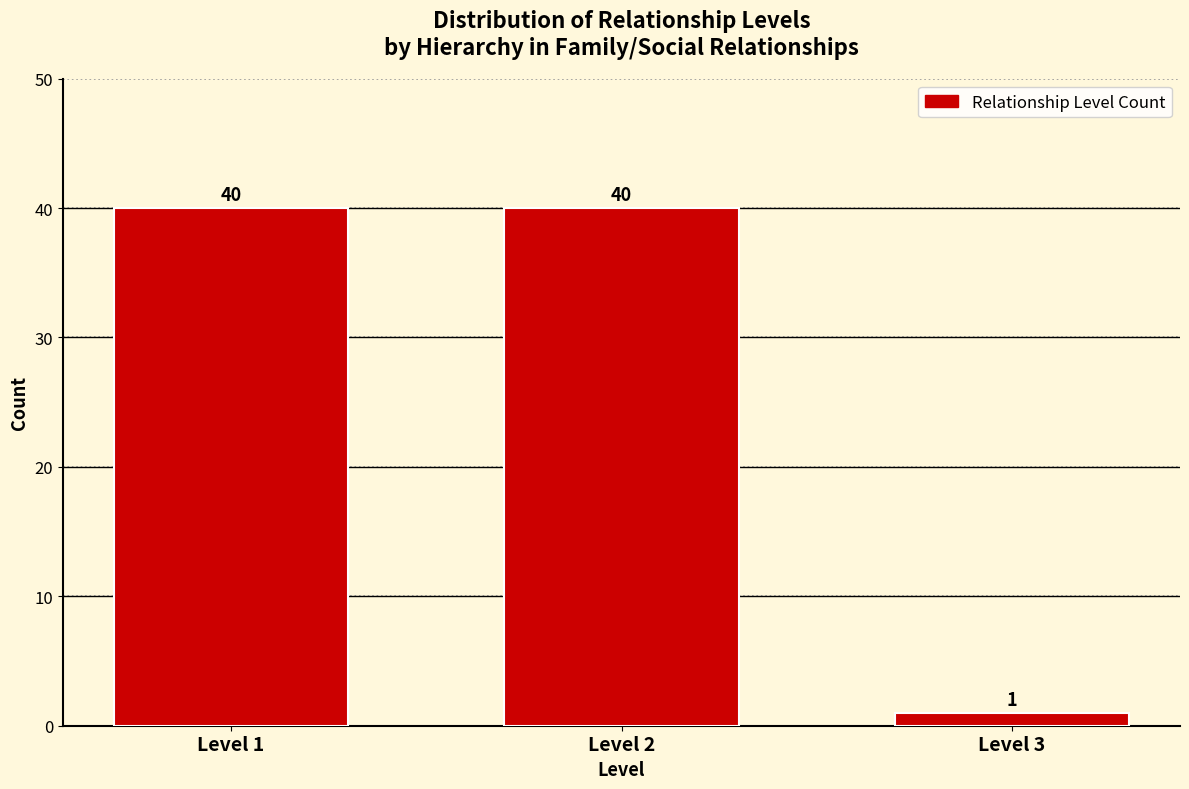

Reading left to right, what are all the values shown in this chart?

Level 1=40	Level 2=40	Level 3=1